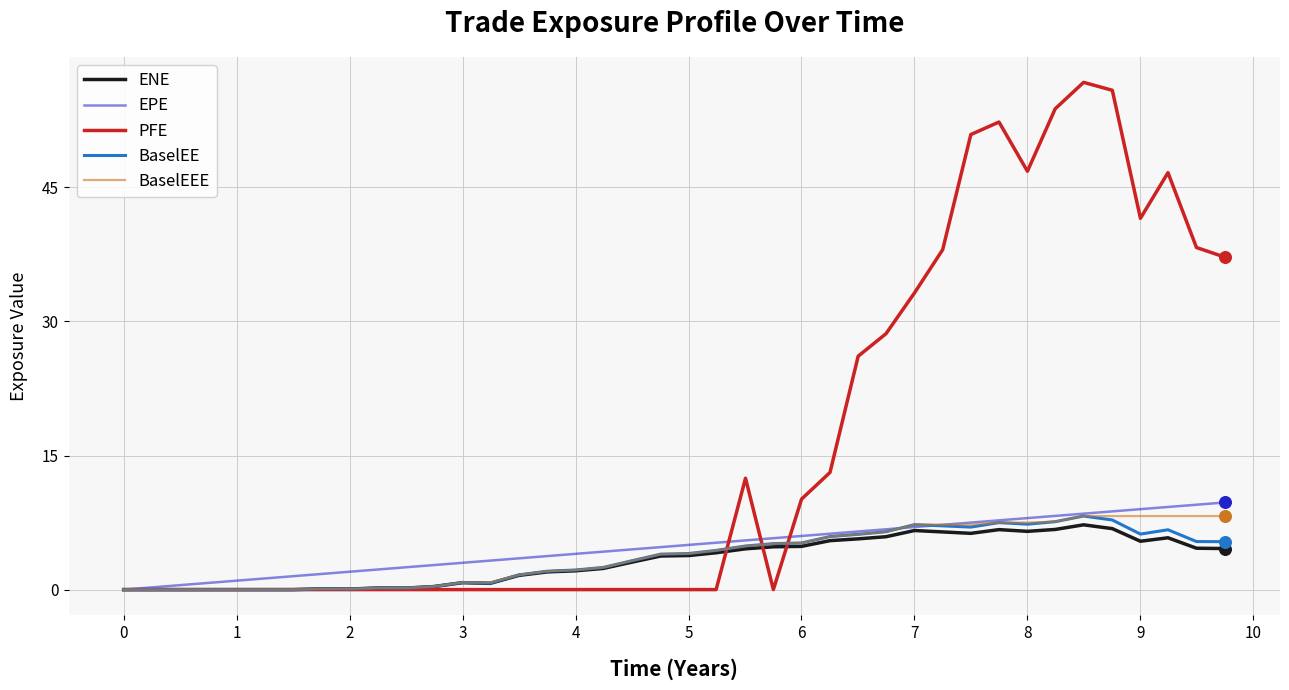

Which series has the largest total across all categories?

PFE